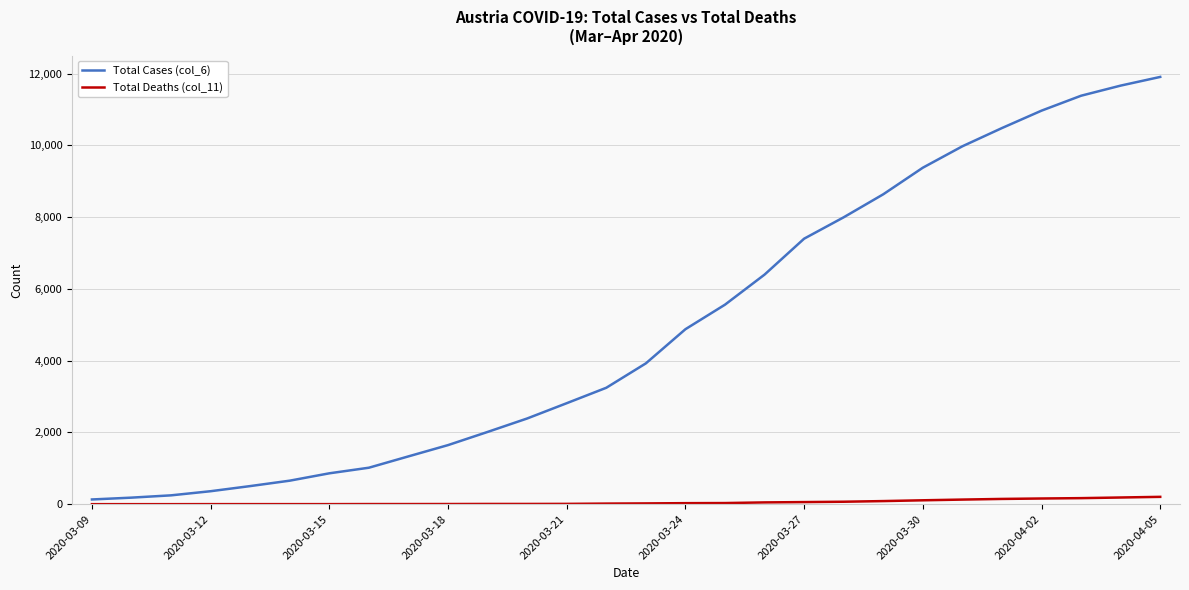

What are all the series names shown in the legend?

Total Cases (col_6), Total Deaths (col_11)